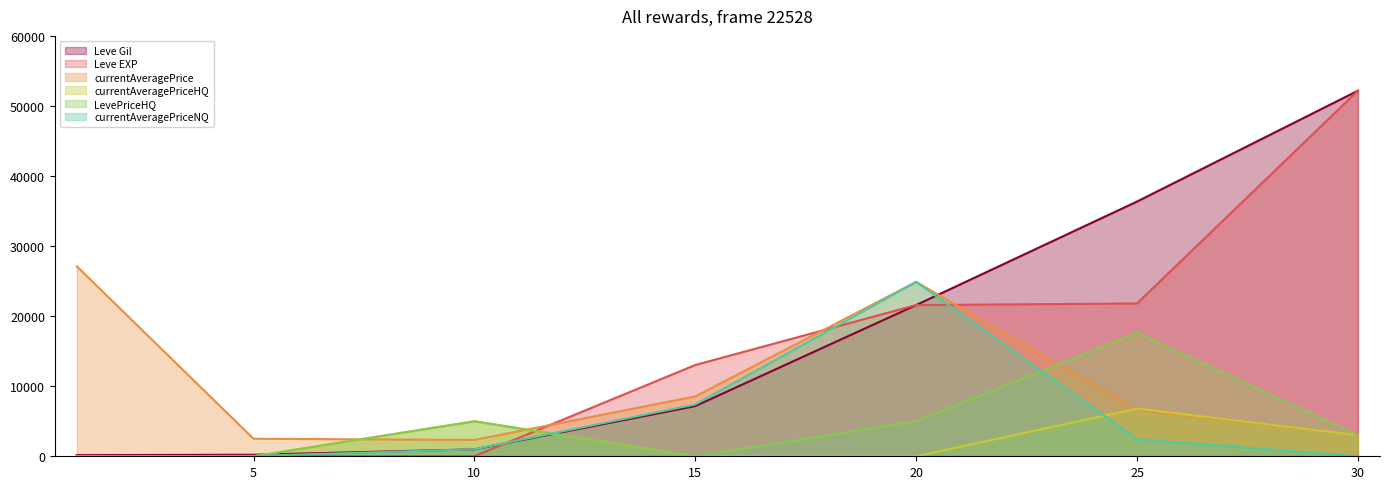

True or false: currentAveragePriceNQ has more than 0 points higher than both neighbors.

True